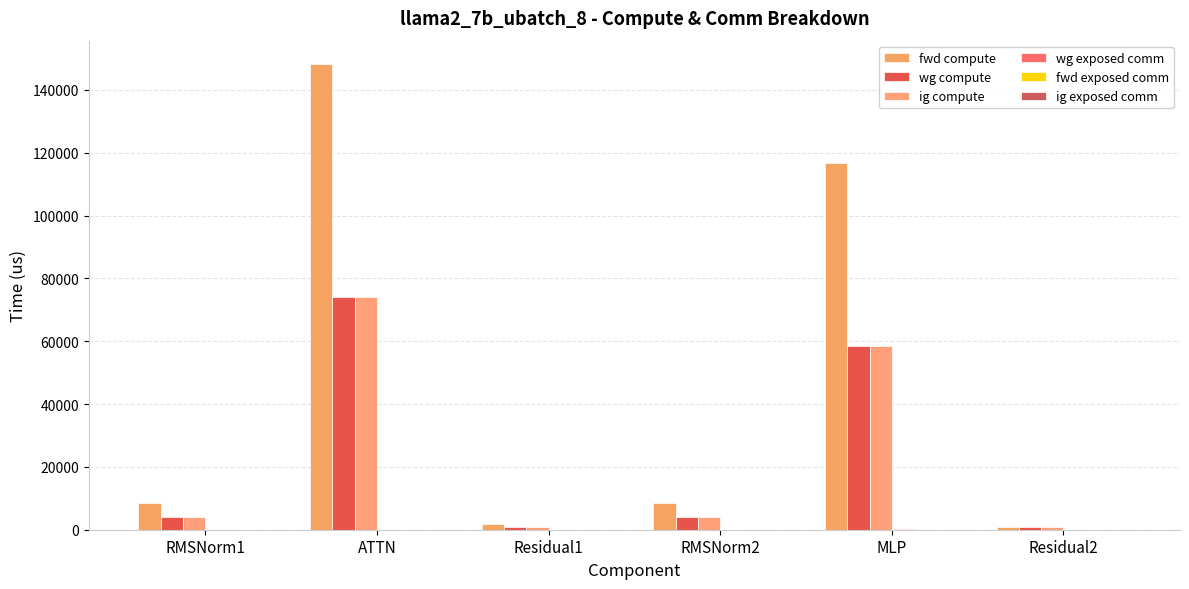

What is the label of the 2nd bar from the left?

ATTN